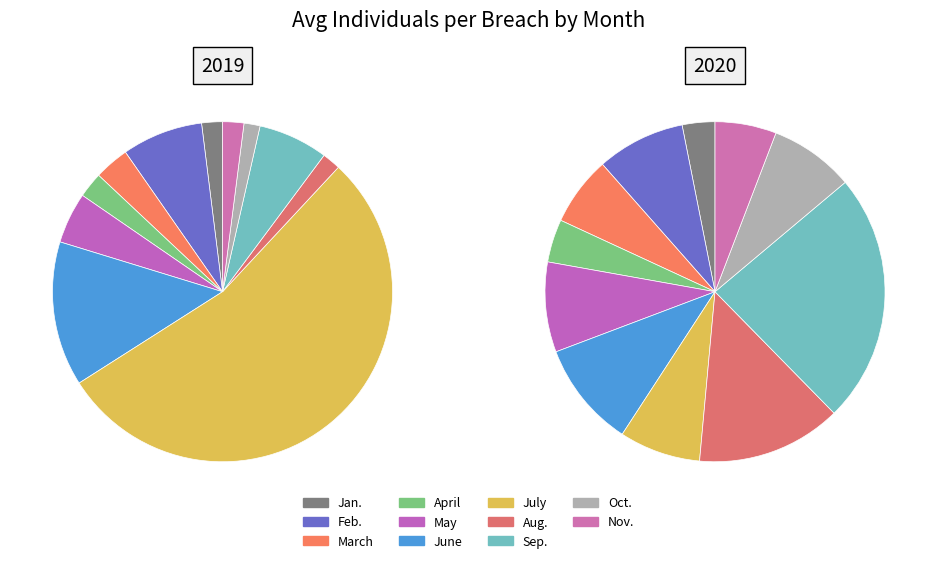

Is there a majority slice in this chart?

Yes